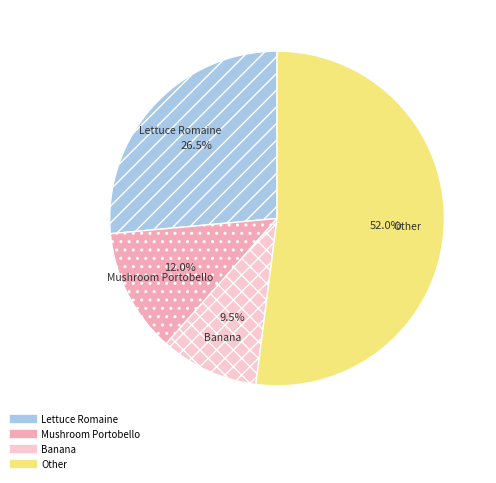

How many slices are in this pie chart?

4